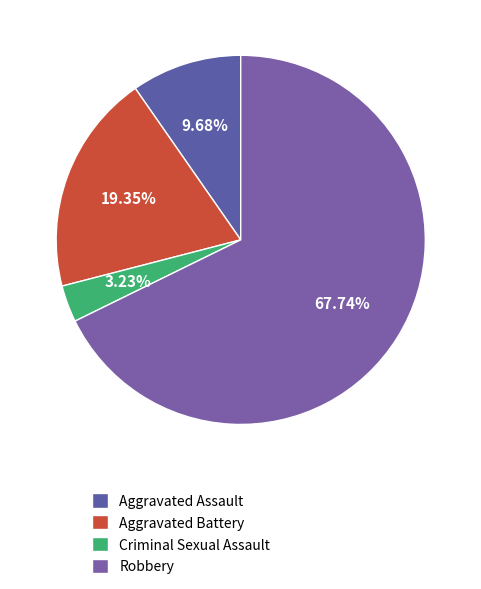

Count the number of slices in the pie.

4